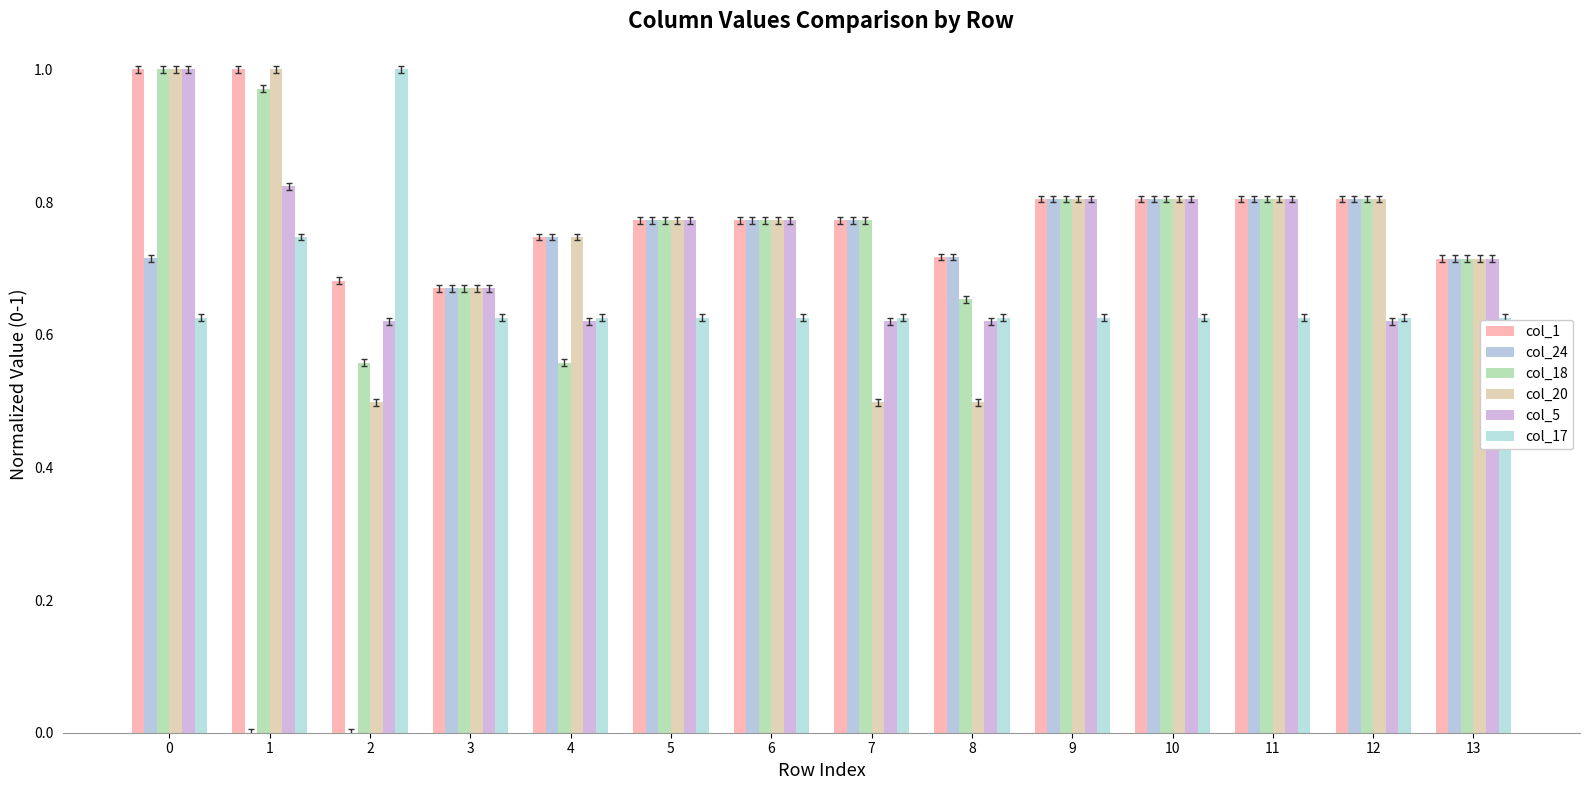

True or false: col_1 has a value of 0.8 at 6.

True